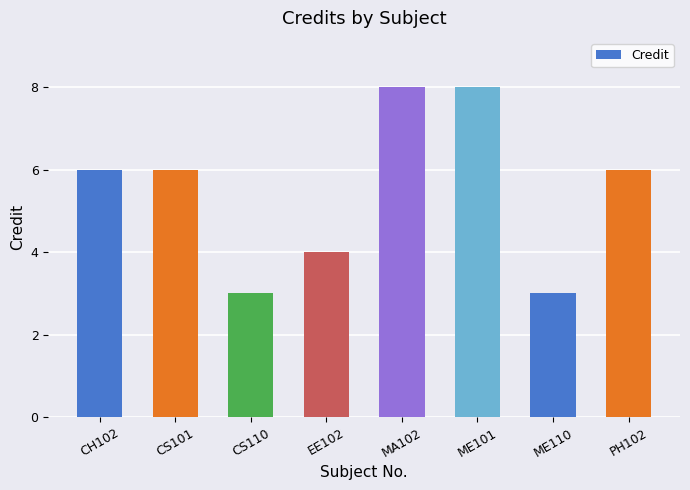

Is it true that the value at PH102 is 6?

True